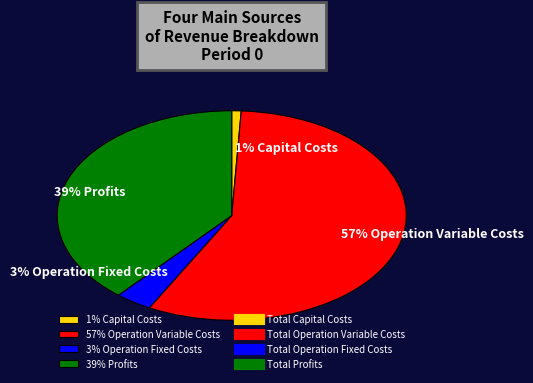

How many slices are in this pie chart?

4